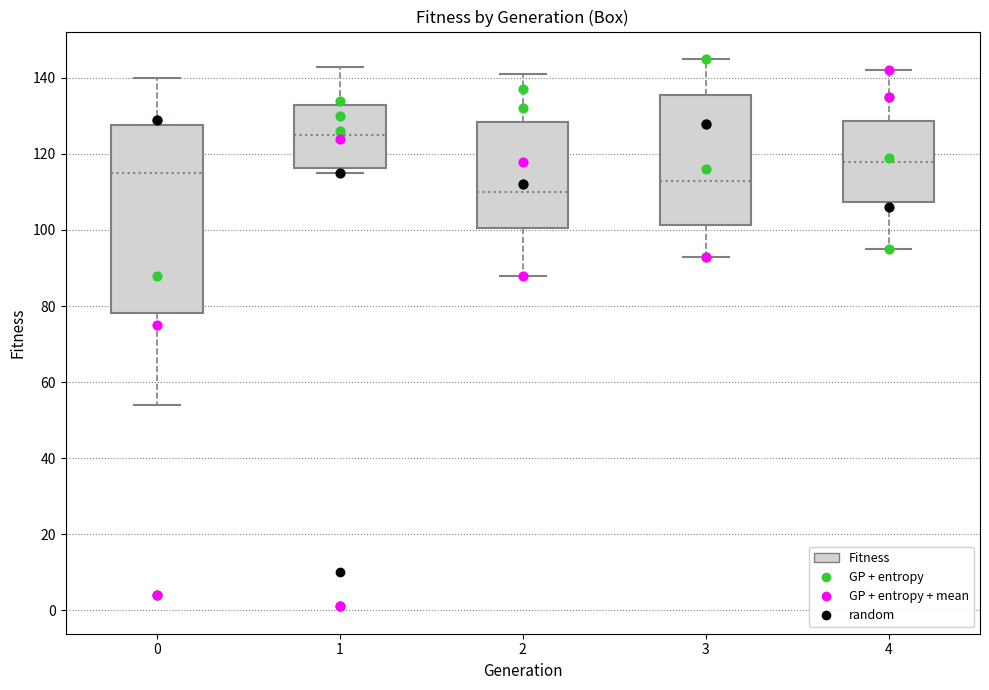

Reading left to right, transcribe this box plot: for each box, give where its median line is, the range the box spans, and where its two whiskers end, as read against the y-axis. The values are not printed on the chart, so give them approximately, as read against the axis.

0: median 116, box 78 to 128, whiskers 54 to 140
1: median 126, box 116 to 134, whiskers 116 (just below the box's lower edge) to 144
2: median 110, box 100 to 128, whiskers 88 to 142
3: median 114, box 102 to 136, whiskers 94 to 146
4: median 118, box 108 to 128, whiskers 96 to 142